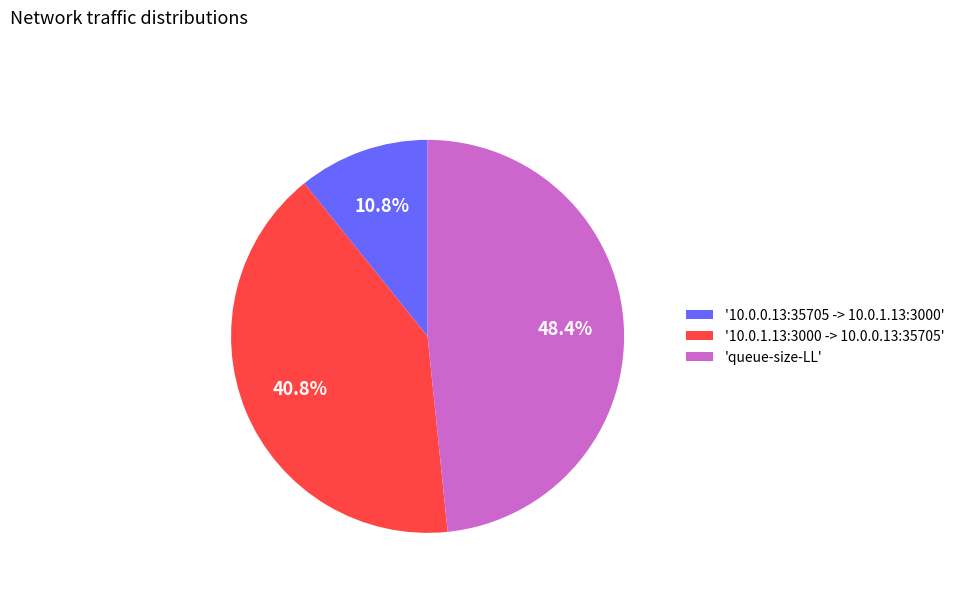

To the nearest percent, what is the difference between the largest and smallest slice percentages?

38%